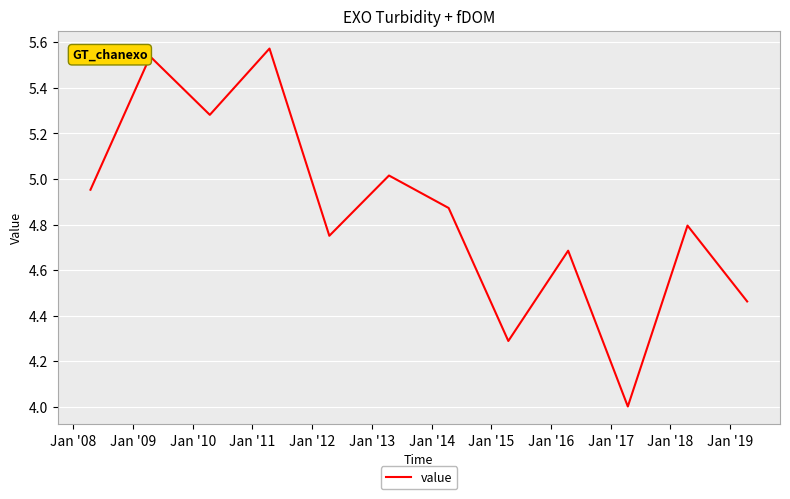

What is the minimum value shown in the chart?

4.0